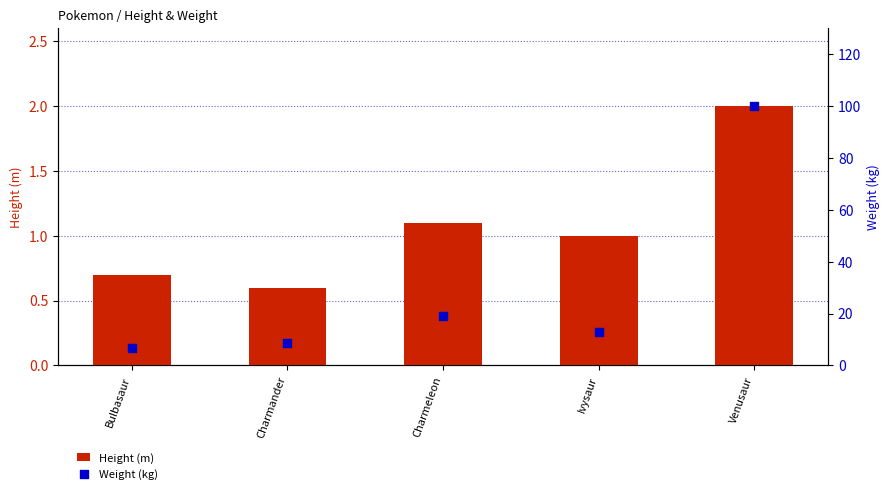

Which series reaches the maximum Y coordinate?

Weight (kg)